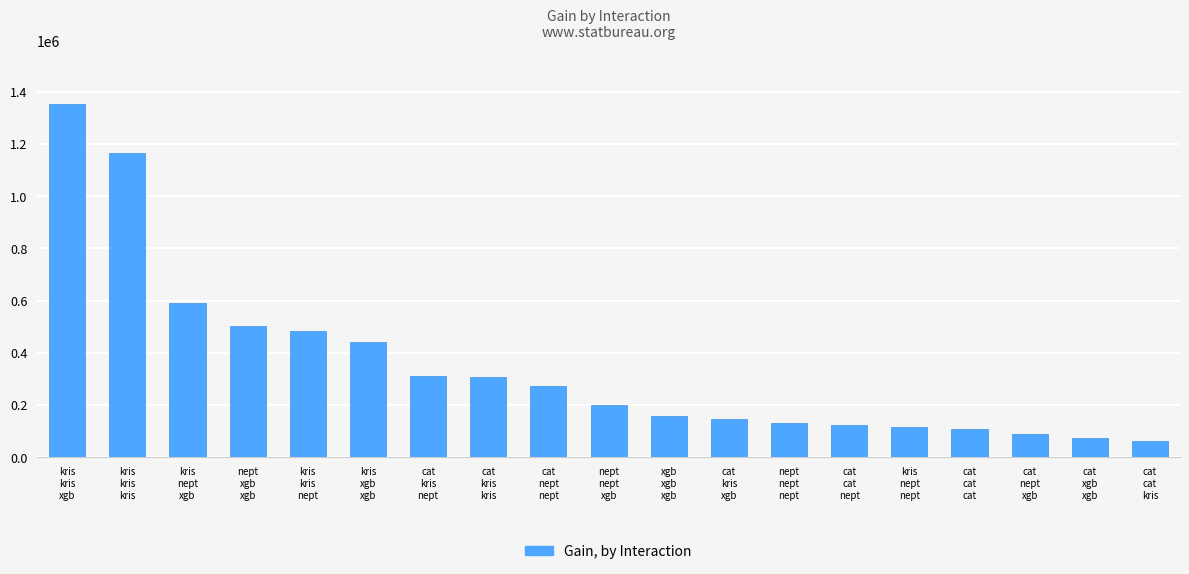

What is the sum of the values at nept
nept
xgb and xgb
xgb
xgb?

358426.5